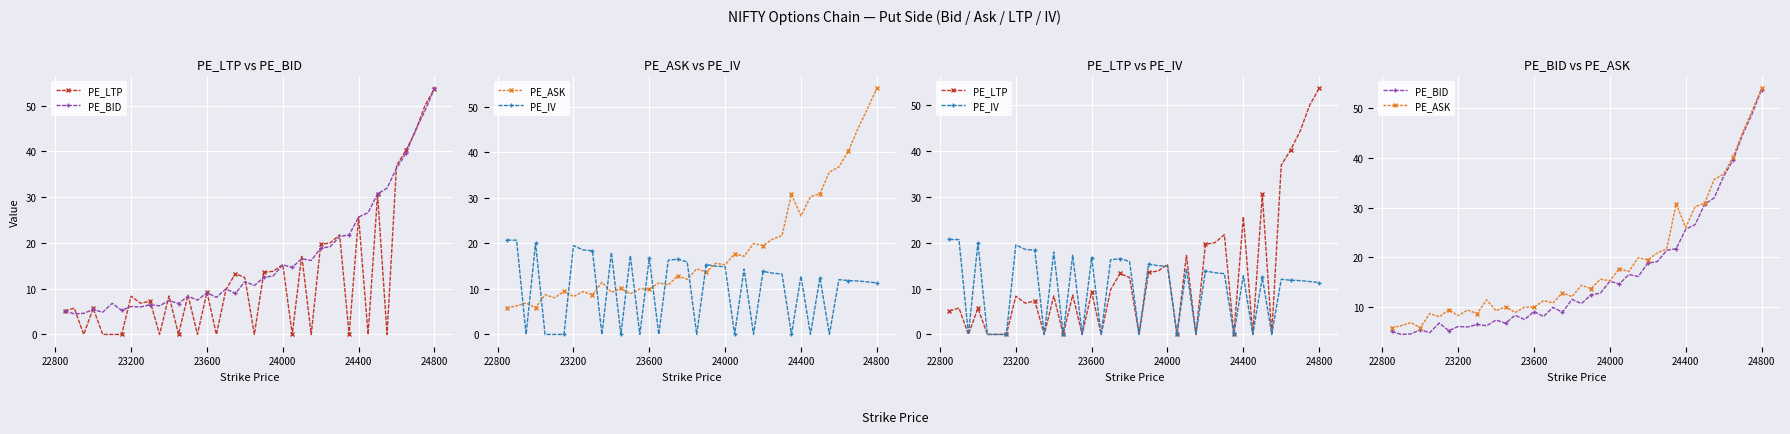

At how many categories does at least one series exceed 44?

3